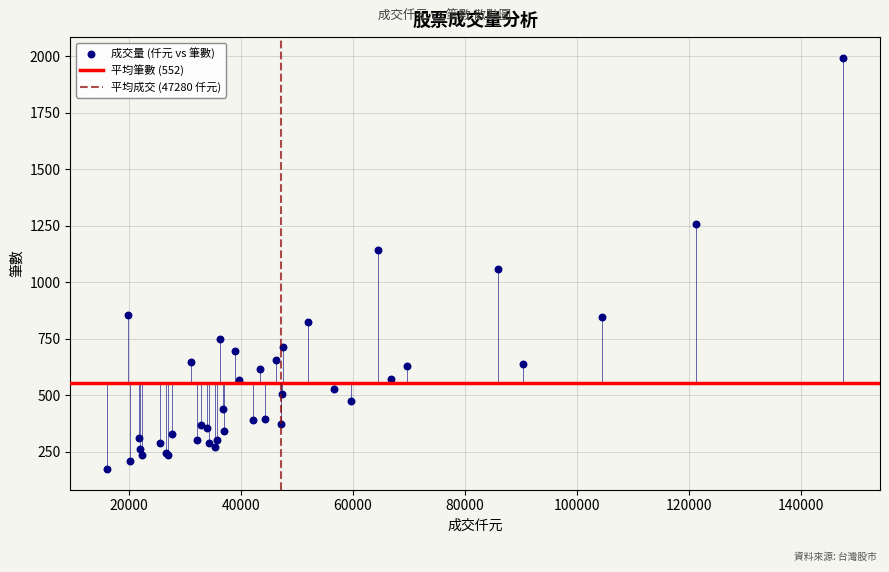

What Y value in the scatter plot is closest to 1083?

1059